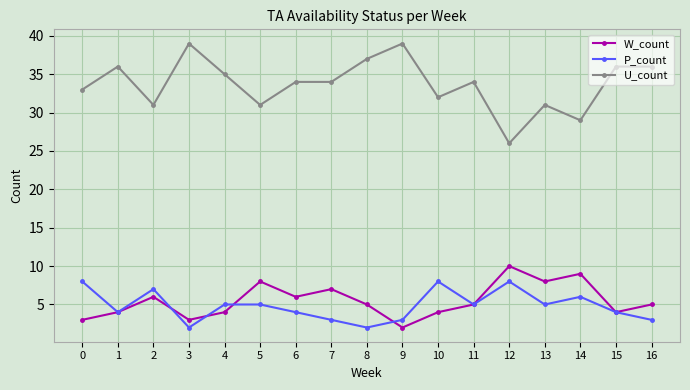

What is the spread (max minus min) of values at 3?

37